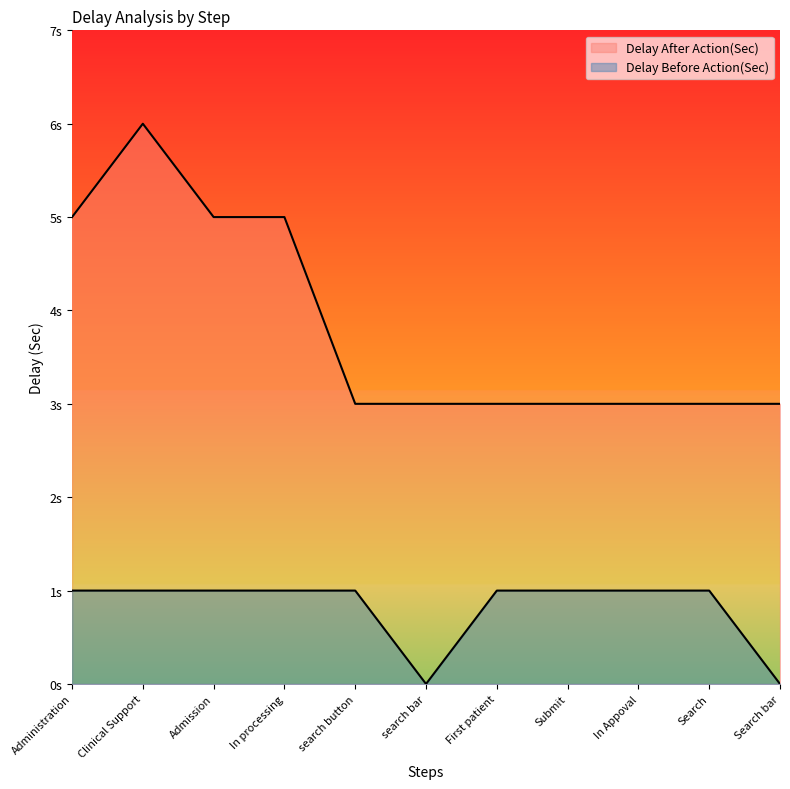

What is the sum of the Delay Before Action(Sec) values at First patient and Administration?

2